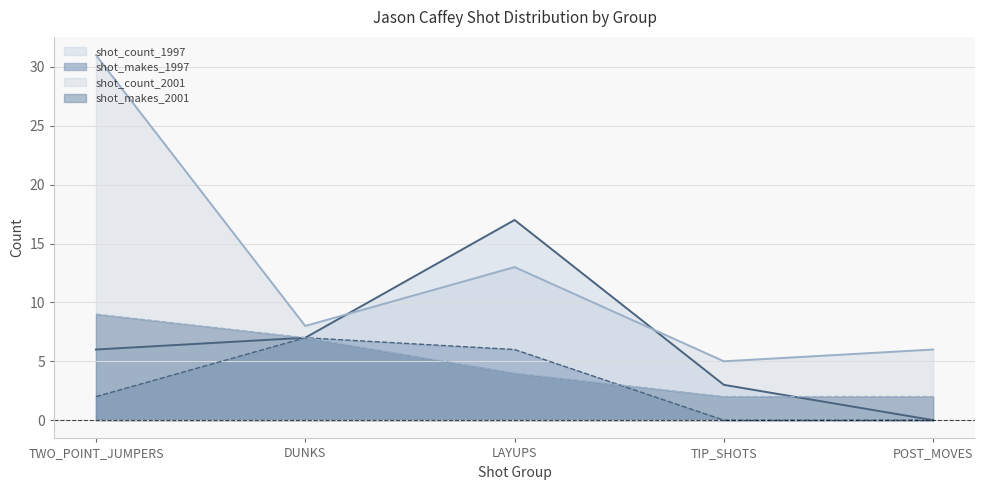

Which category has the lowest value in the shot_count_2001 series?

TIP_SHOTS